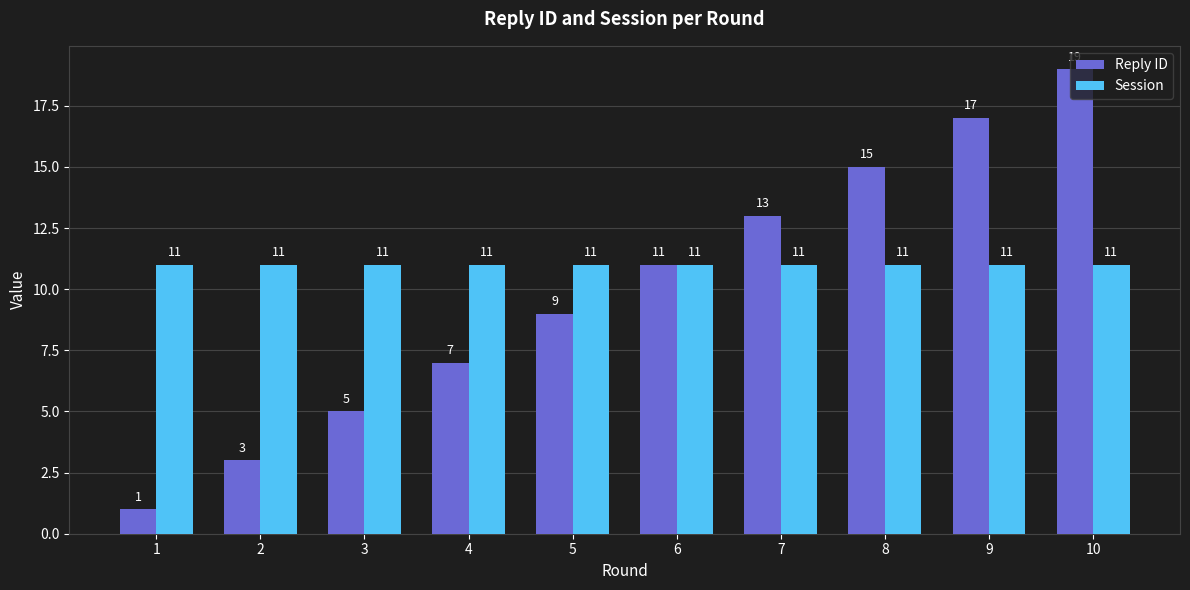

True or false: Reply ID has a value of 4 at 10.

False